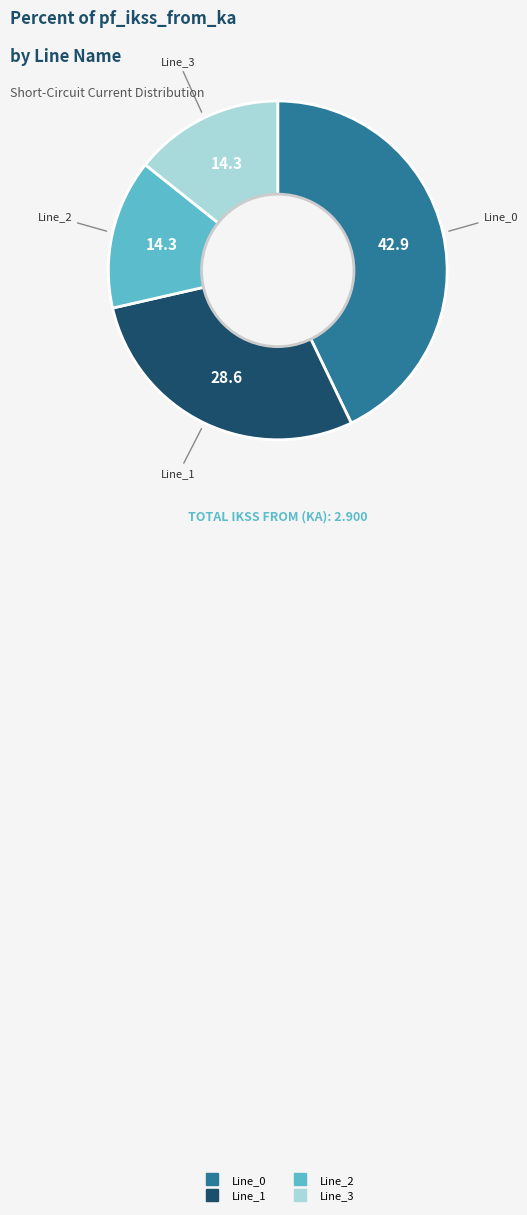

True or false: Line_0 accounts for 49% of the total.

False